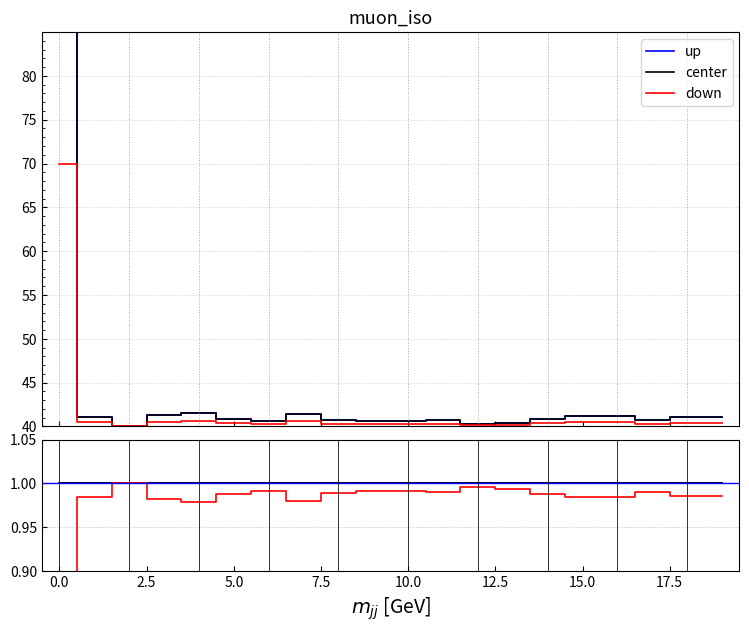

Is the value of center at 11 greater than the value of down at 5.0?

Yes